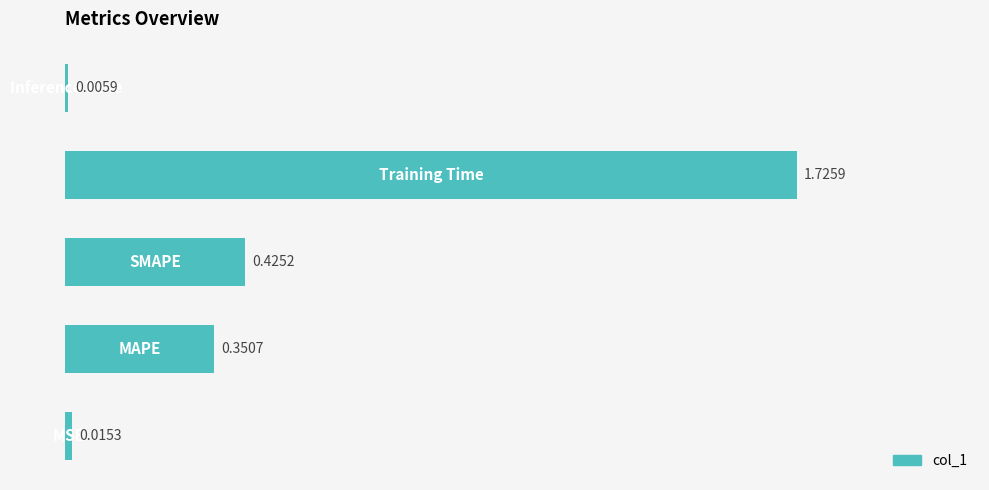

Are the bars horizontal?

Yes